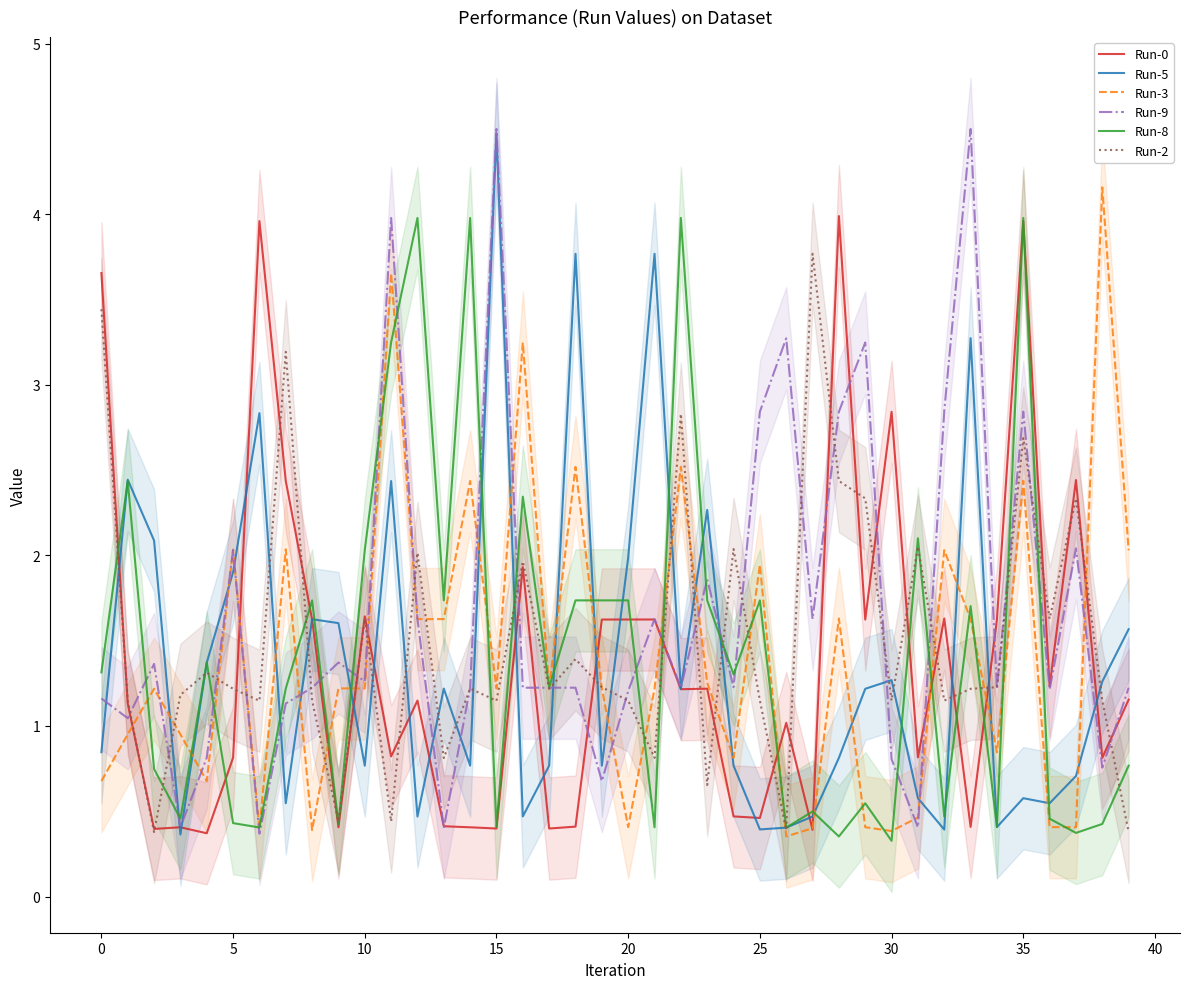

What is the difference between the second highest and minimum values in the Run-8 series?

3.7